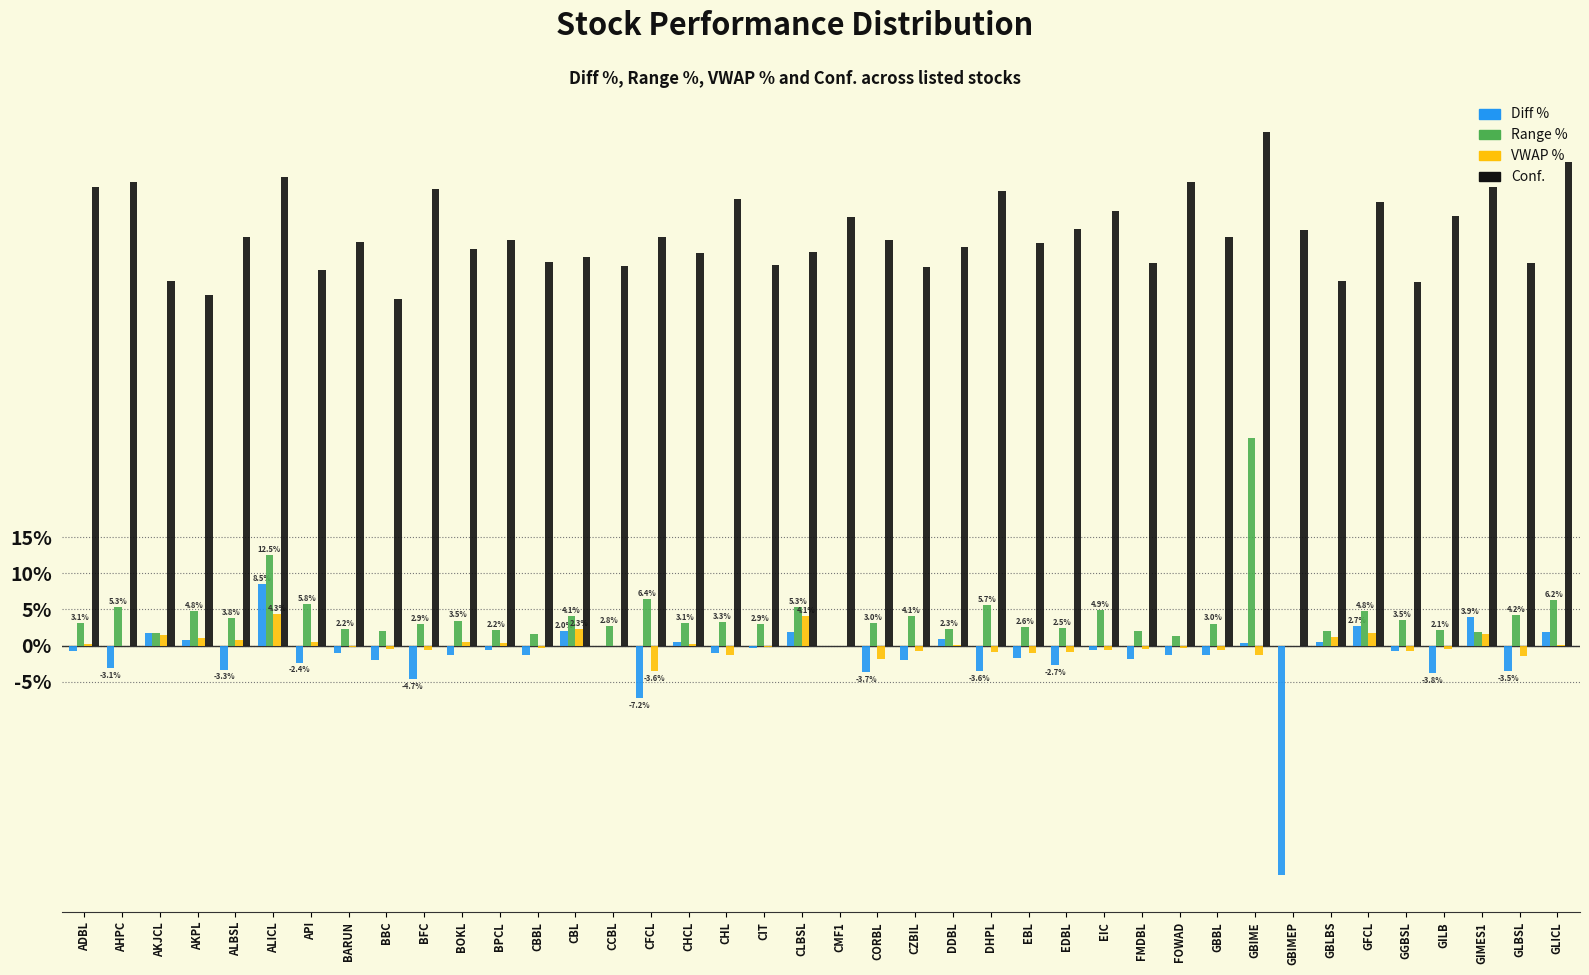

The Conf. series shows 64.8 at ALICL. True or false?

True